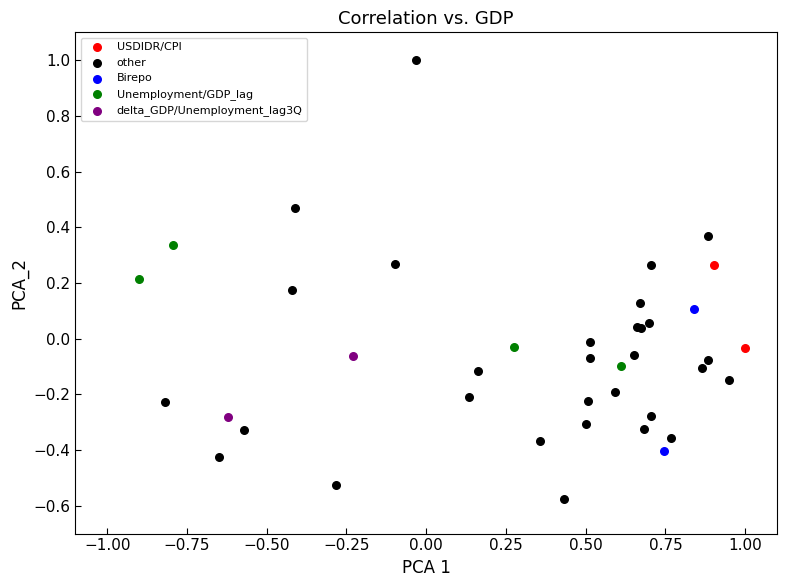

Which series has the widest spread of Y values?

other